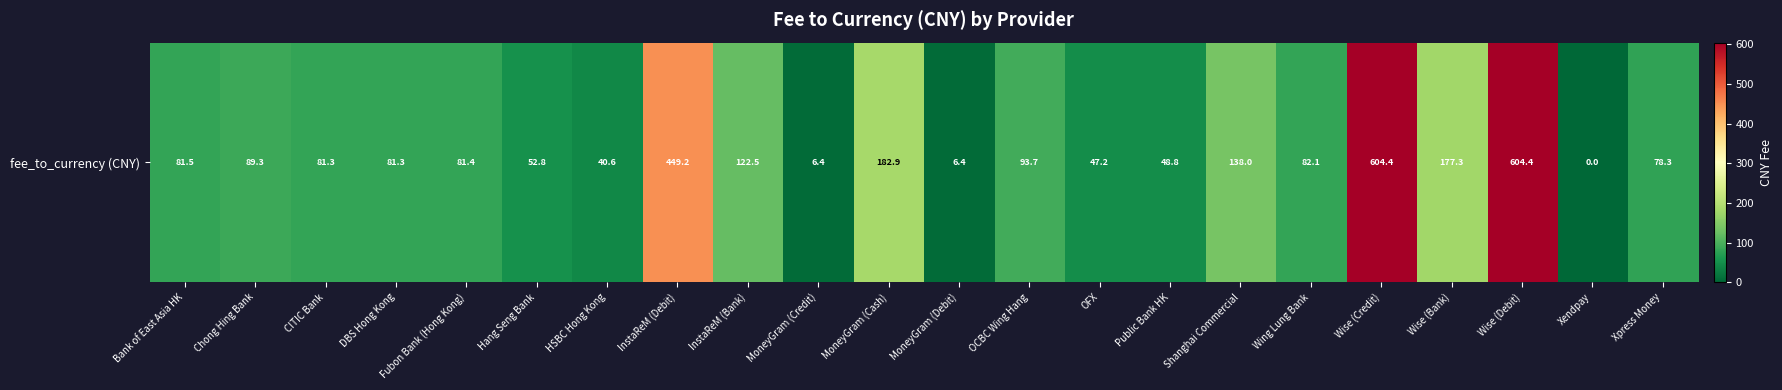

What is the difference between the maximum and second lowest values?

598.0